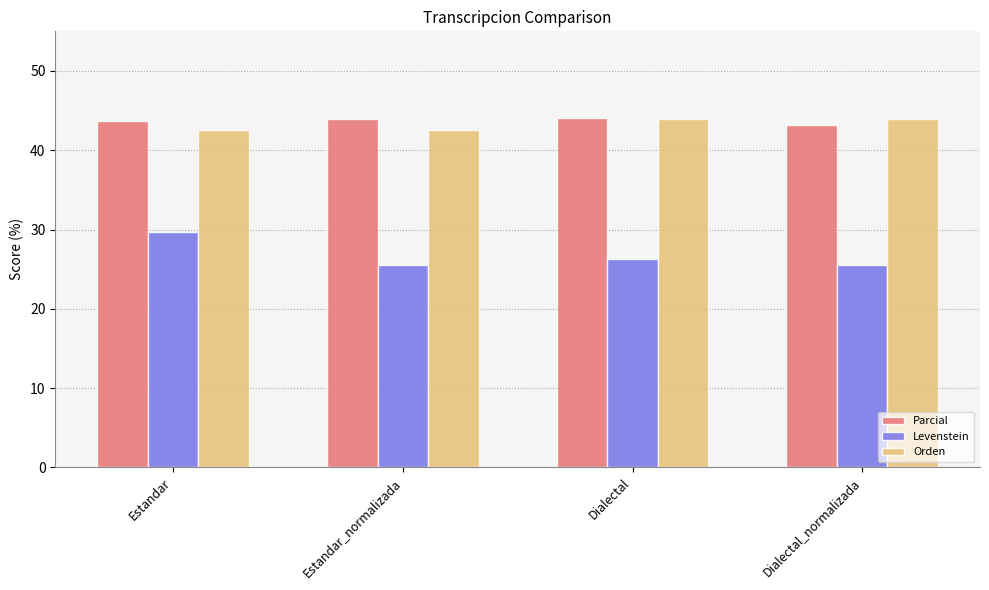

The Parcial series shows 27.2 at Dialectal. True or false?

False